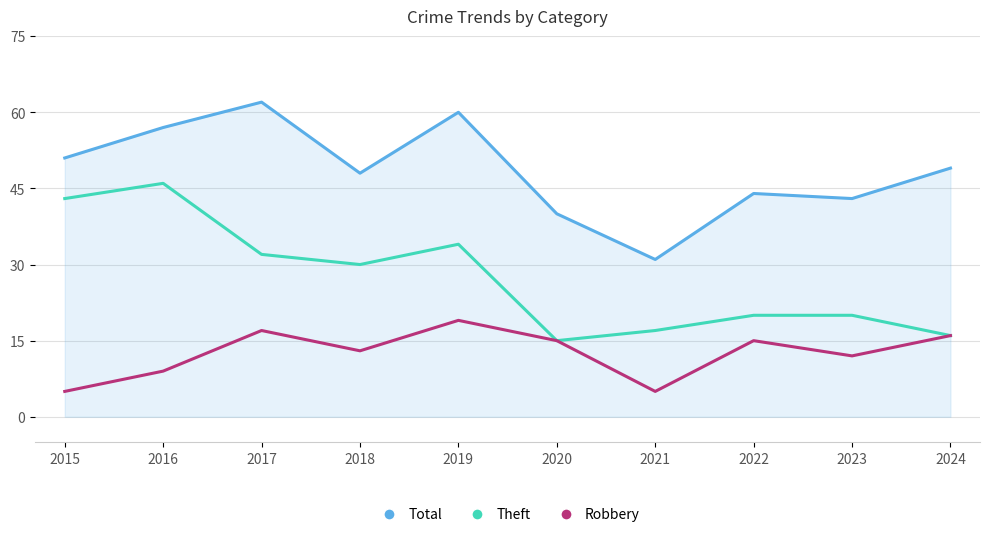

True or false: Total has more than 1 interior local peaks.

True